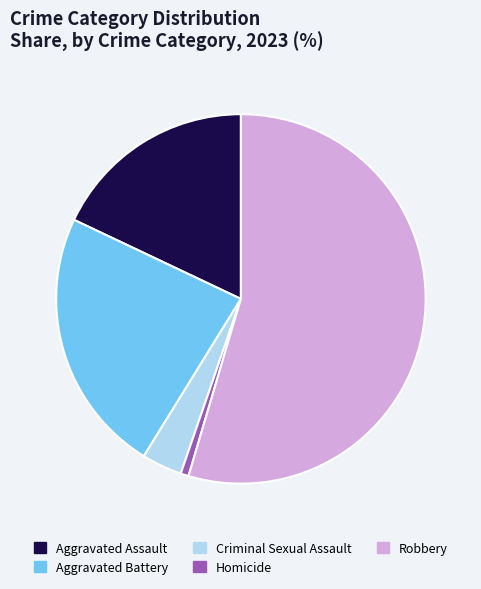

How many segments does this pie chart have?

5